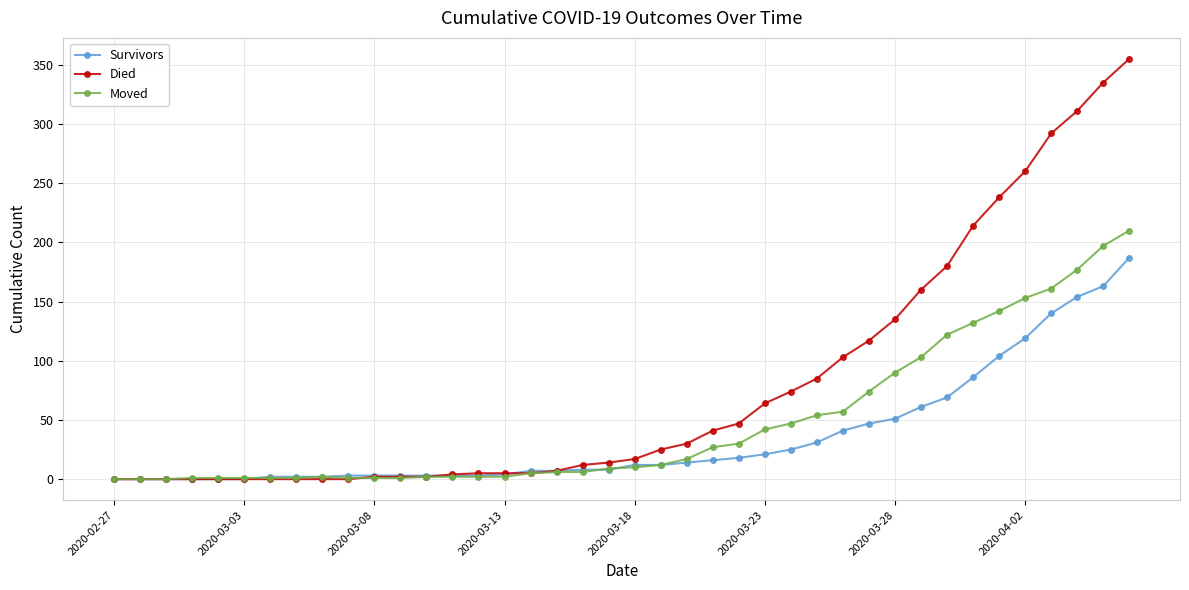

How many lines are shown in the chart?

3